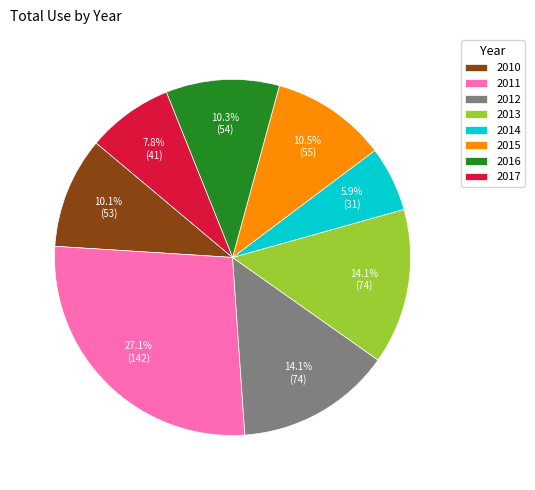

The 2011 slice represents 27% of the pie. True or false?

True